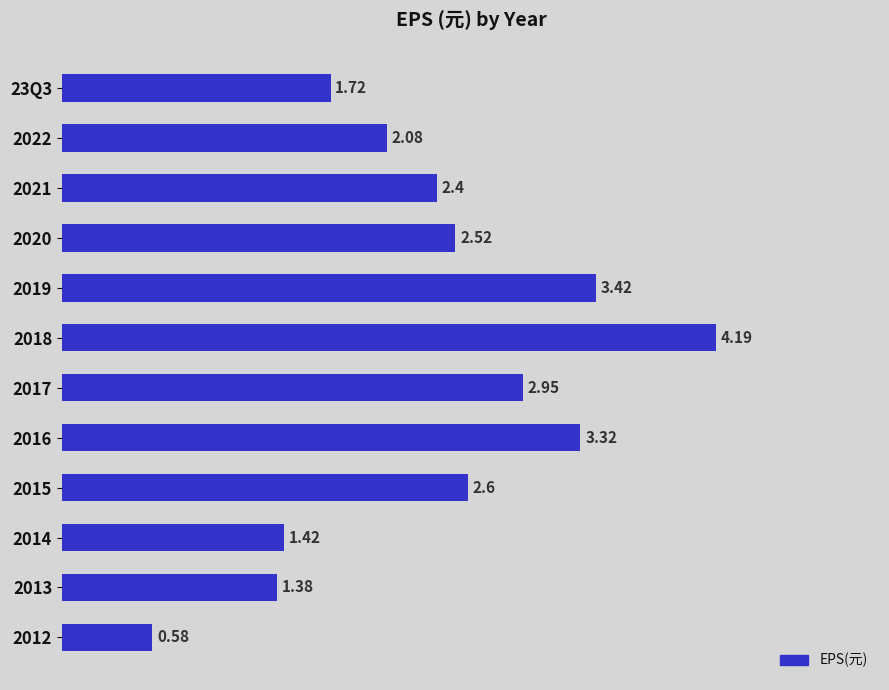

How many data points are less than 2?

4